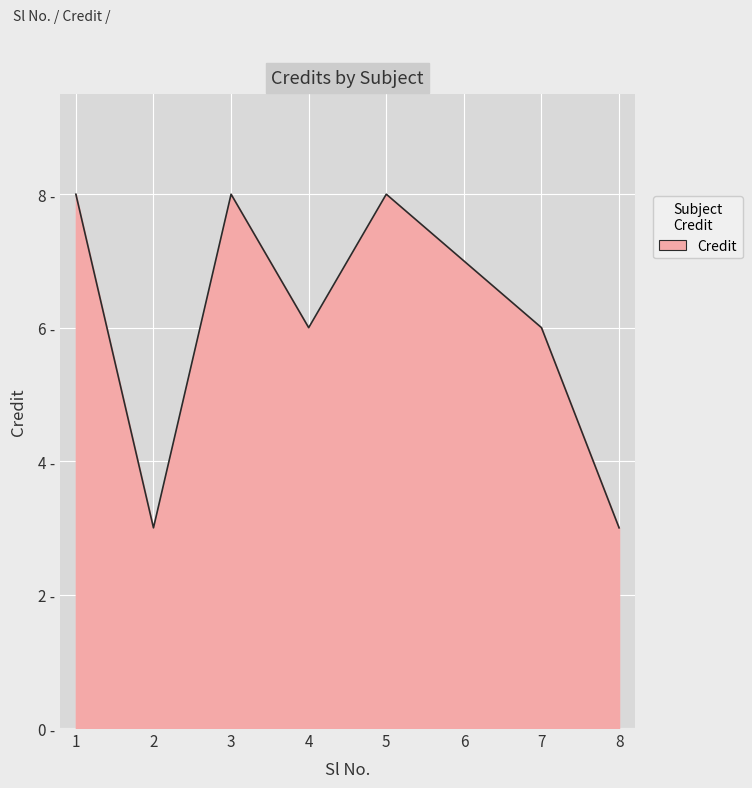

Does the chart display data point markers on the line(s)?

No